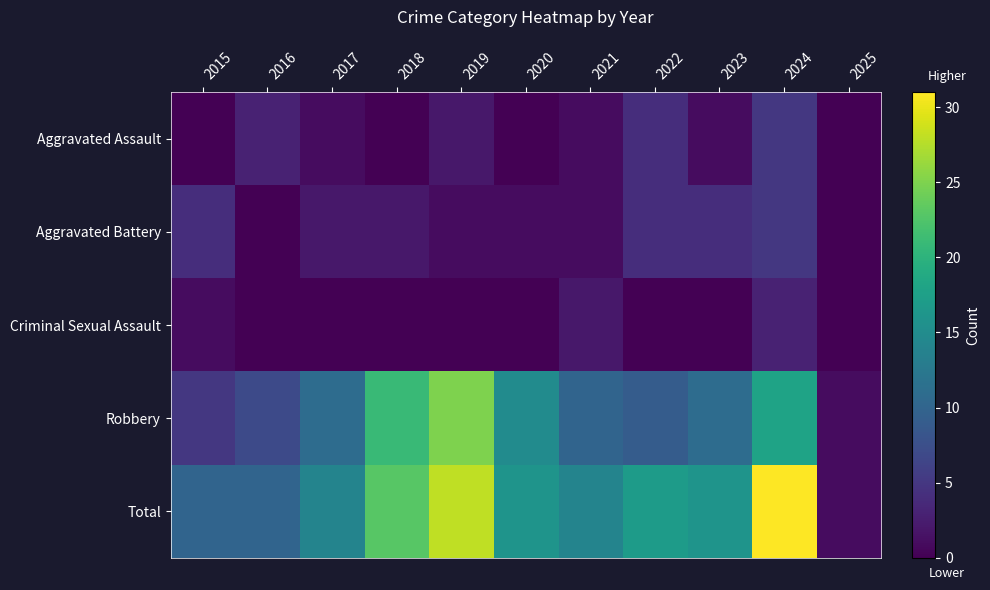

What is the spread (max minus min) of values at 2024?

28